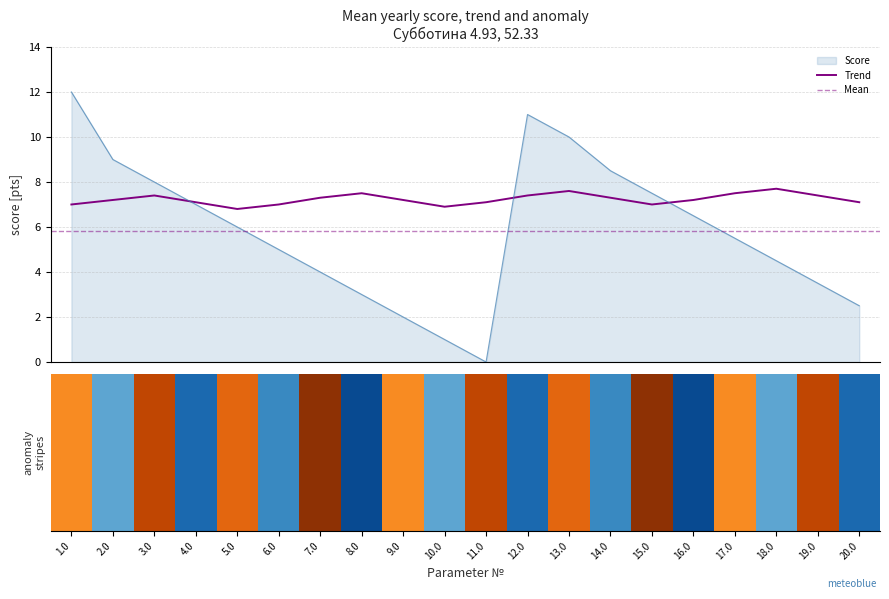

What is the maximum value for Trend?

7.7